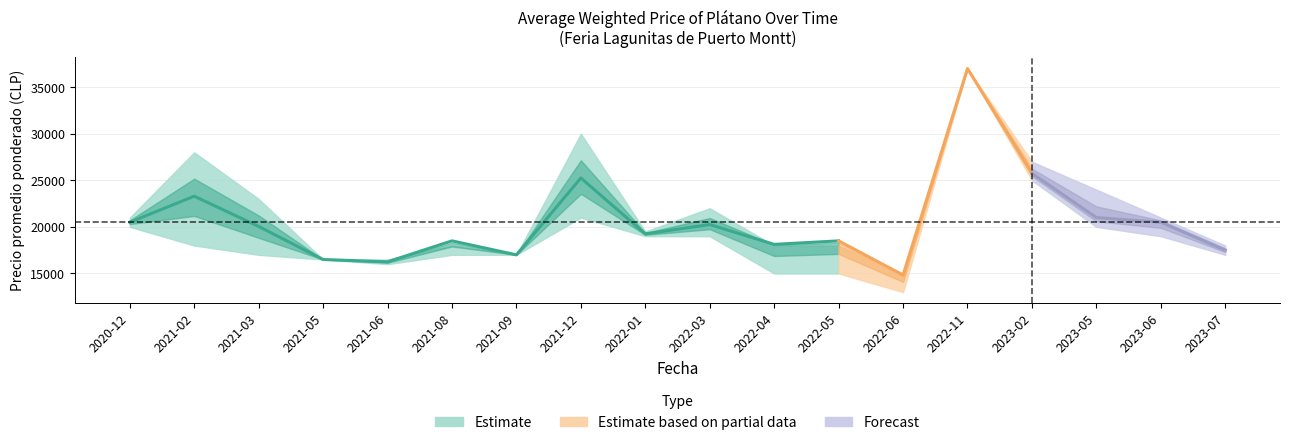

True or false: Precio maximo and Precio minimo intersect in this chart.

False